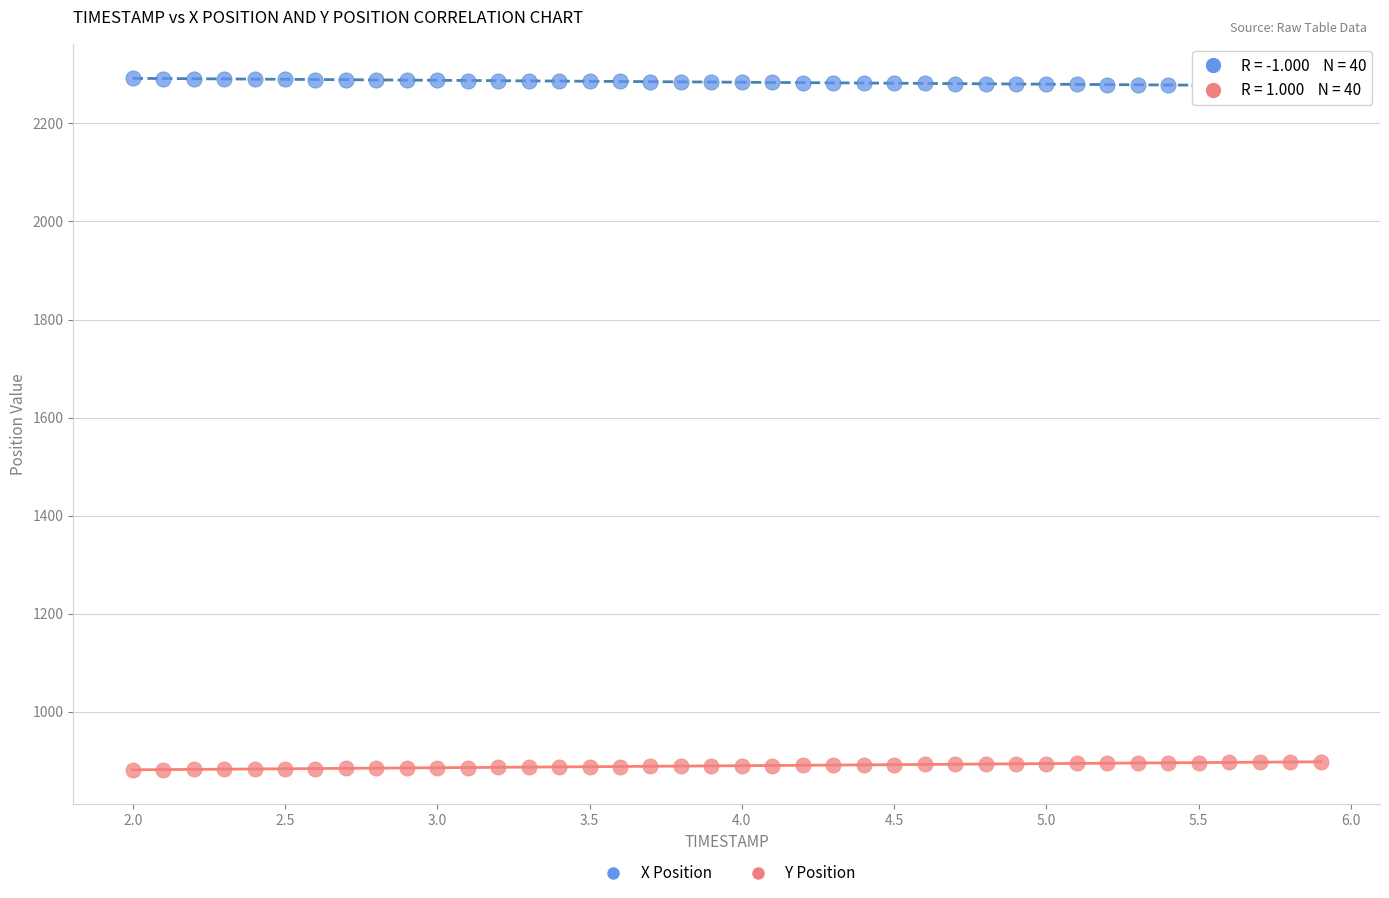

Which series contains the lowest Y value?

Y Position